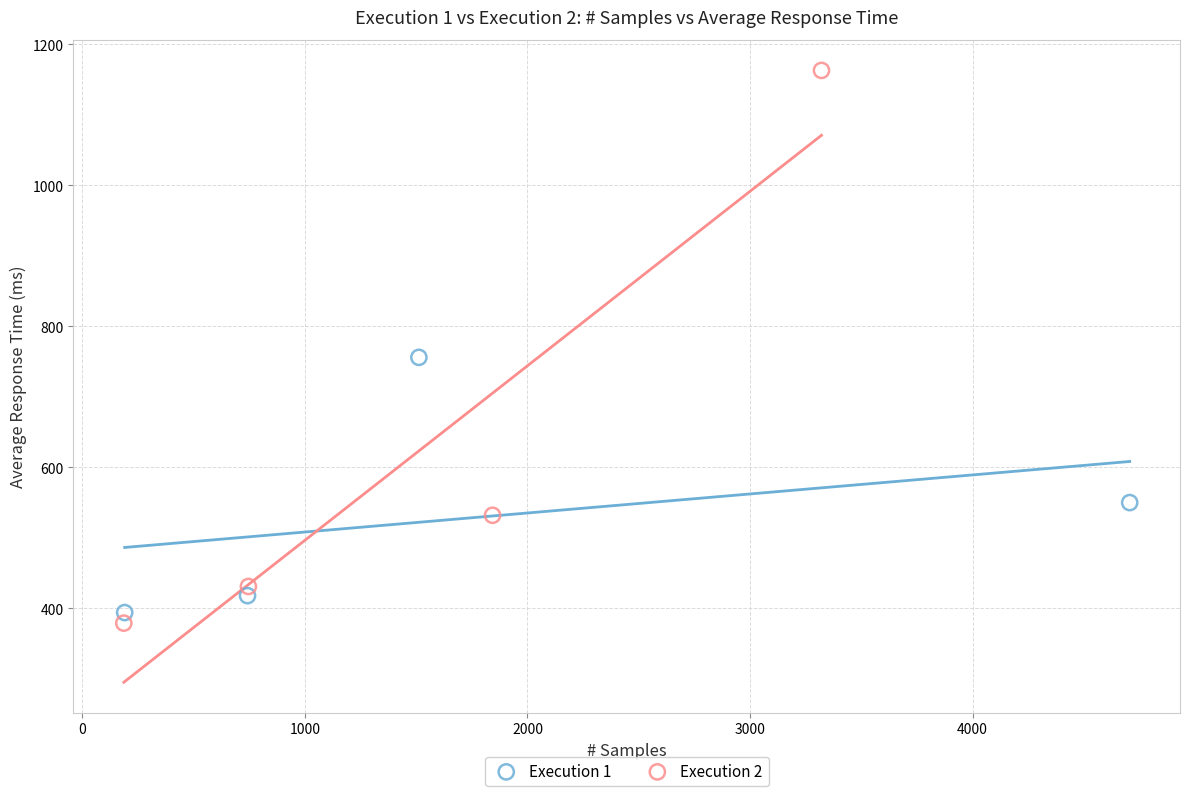

Which series has the widest spread of Y values?

Execution 2